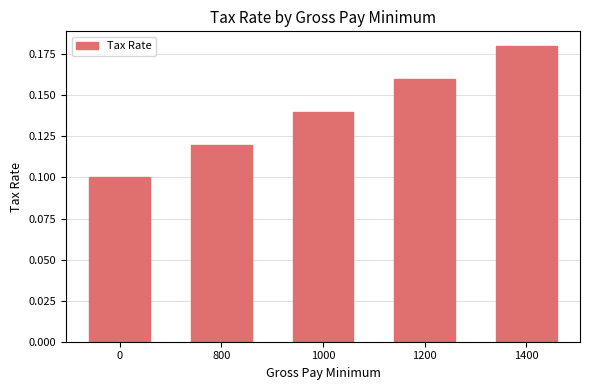

What is the sum of all values?

0.7